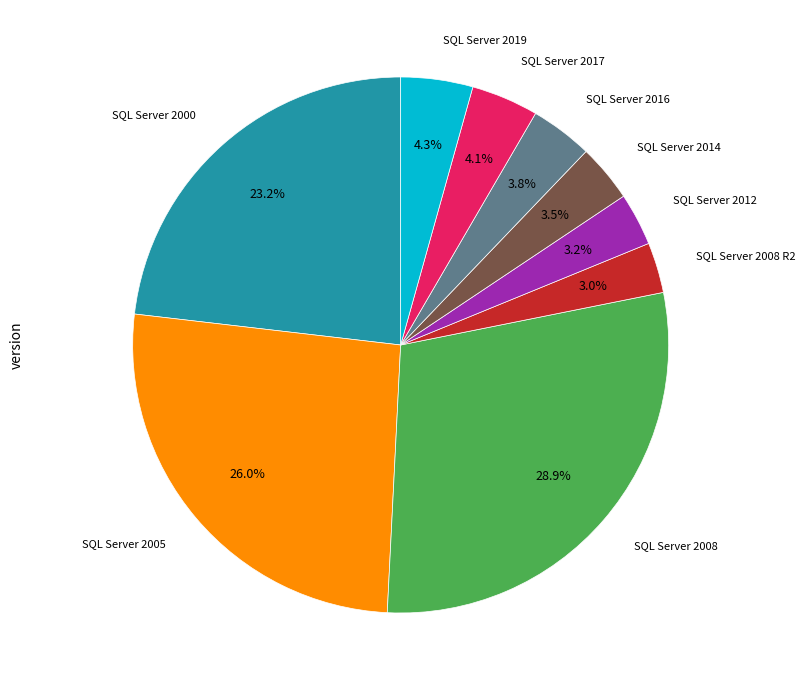

What percentage is the SQL Server 2008 slice, to the nearest percent?

29%